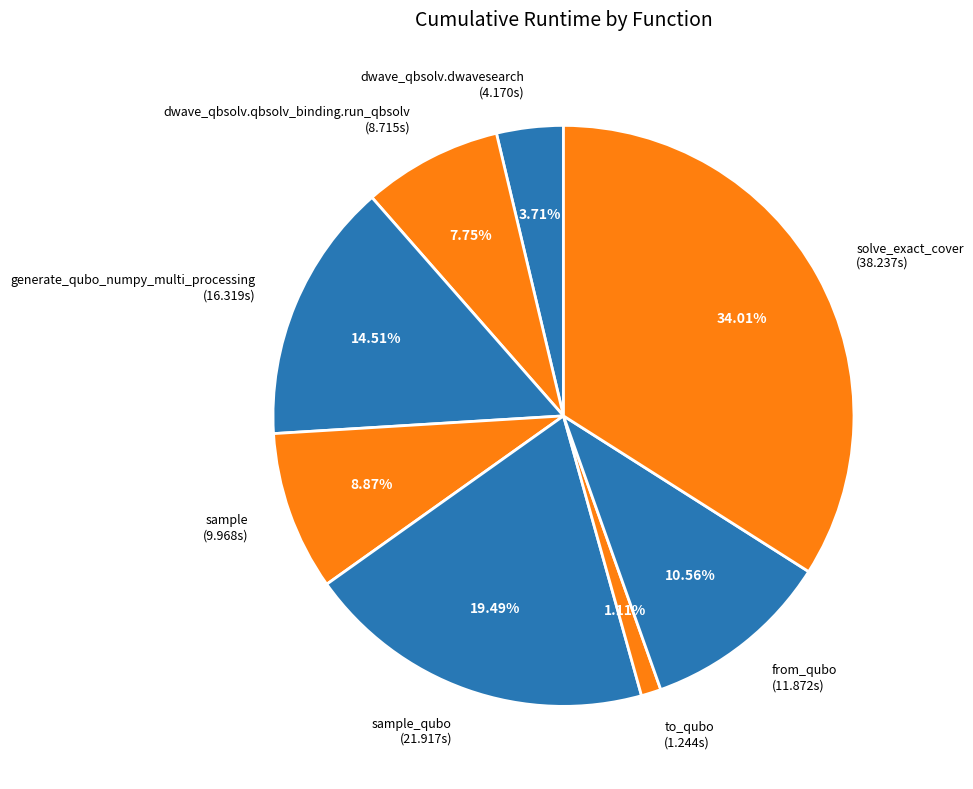

Count the number of slices in the pie.

8